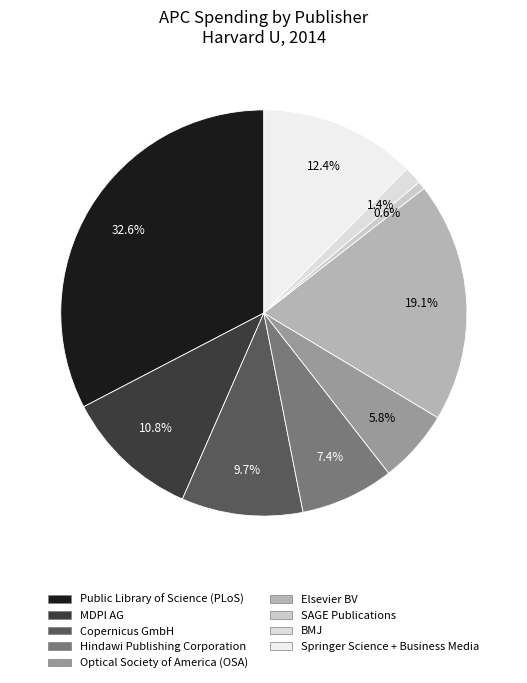

To the nearest percent, what is the average slice percentage?

11%